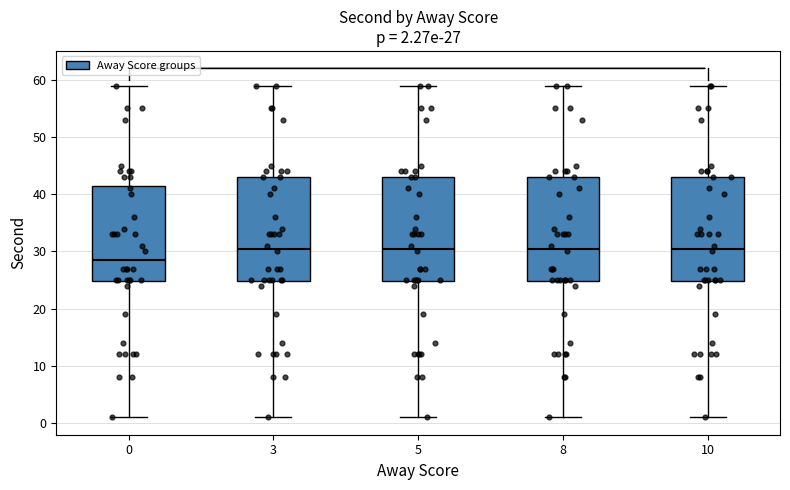

Which box's median line is the lowest?

0